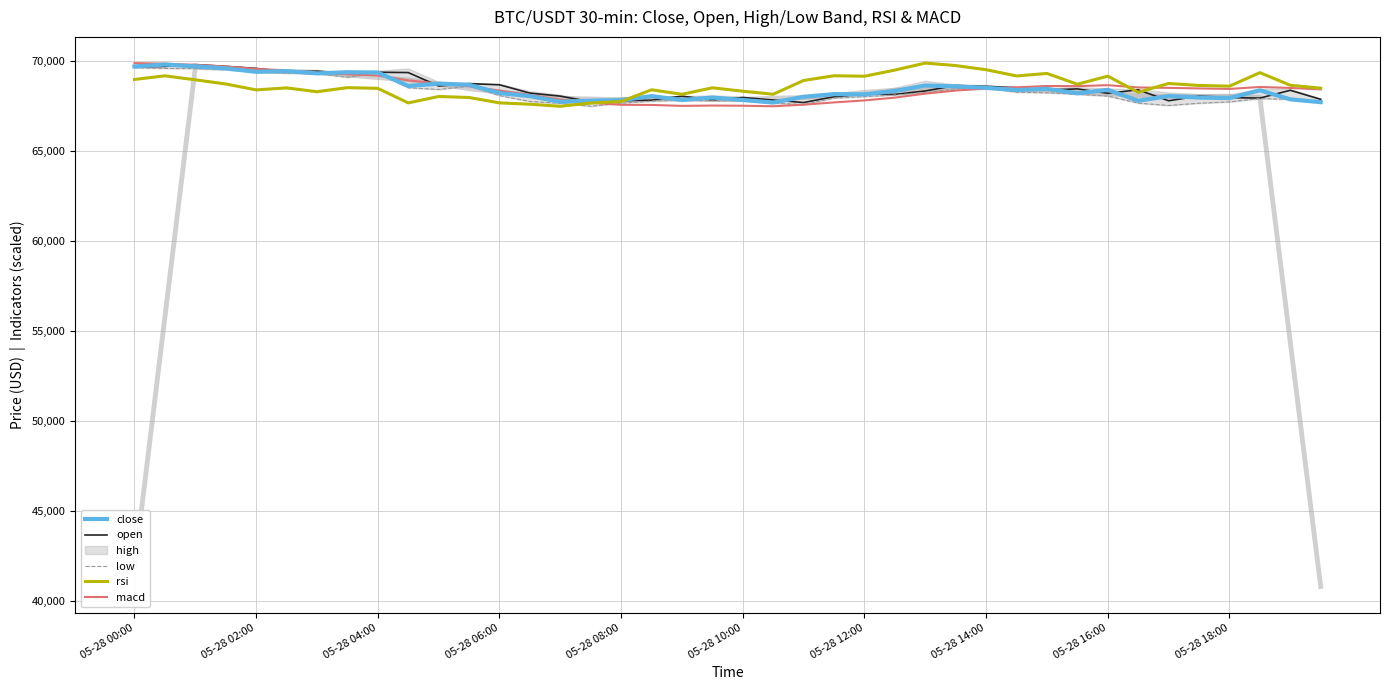

True or false: rsi has a value of 47293.7 at 05-28 12:00.

False